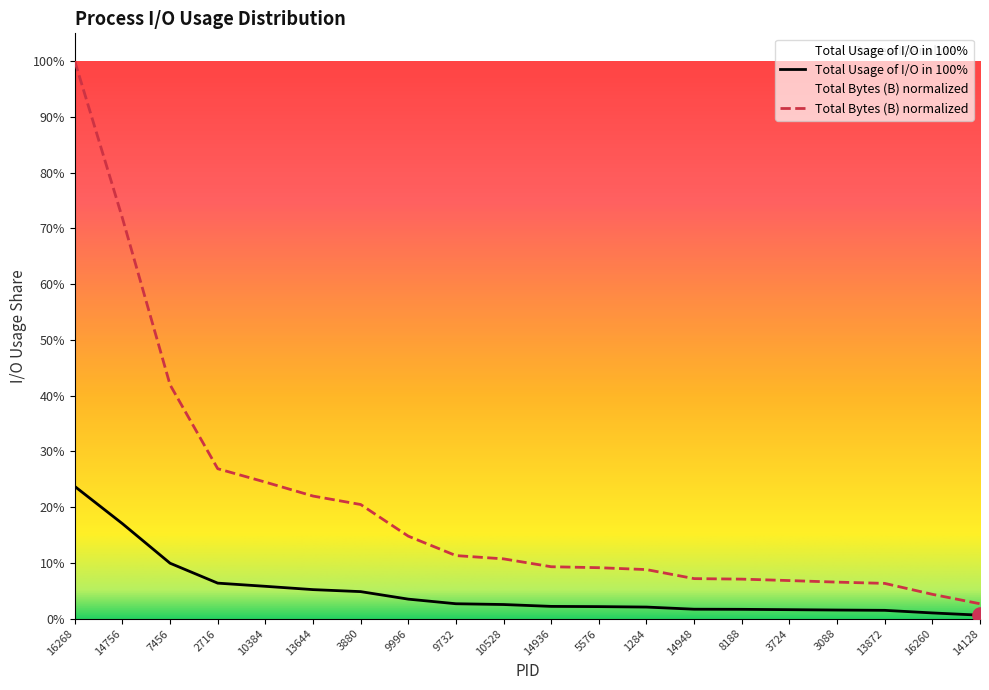

Which series has the largest Y range (max minus min)?

Total Usage of I/O in 100%